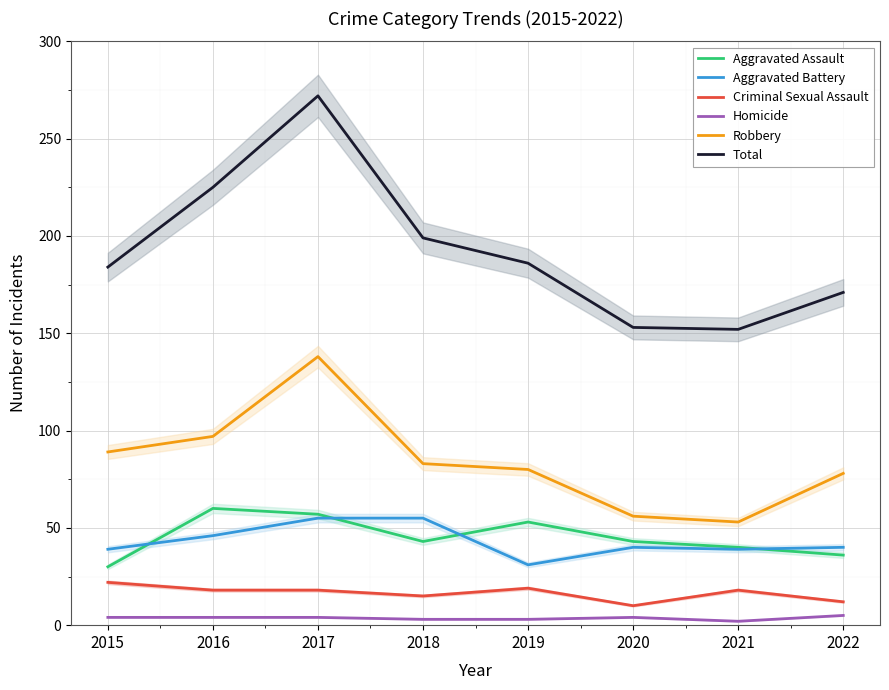

Reading right to left, what are all the values shown in this chart?

Aggravated Assault: 2022=36	2021=40	2020=43	2019=53	2018=43	2017=57	2016=60	2015=30
Aggravated Battery: 2022=40	2021=39	2020=40	2019=31	2018=55	2017=55	2016=46	2015=39
Criminal Sexual Assault: 2022=12	2021=18	2020=10	2019=19	2018=15	2017=18	2016=18	2015=22
Homicide: 2022=5	2021=2	2020=4	2019=3	2018=3	2017=4	2016=4	2015=4
Robbery: 2022=78	2021=53	2020=56	2019=80	2018=83	2017=138	2016=97	2015=89
Total: 2022=171	2021=152	2020=153	2019=186	2018=199	2017=272	2016=225	2015=184